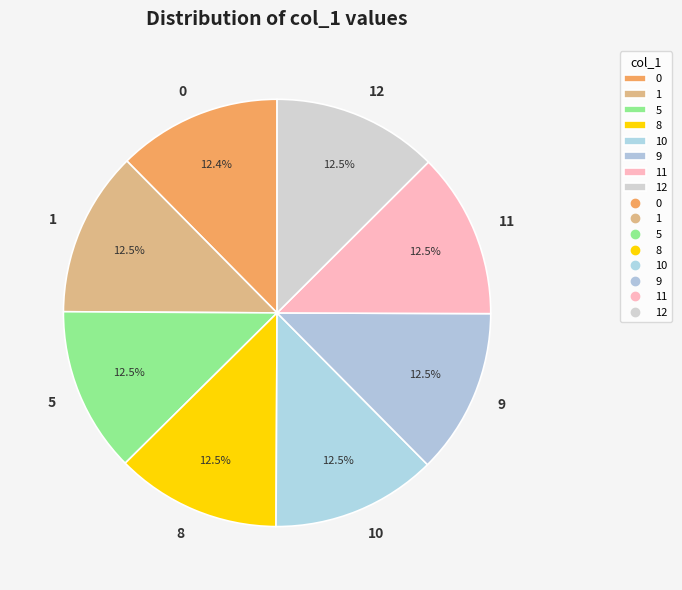

What is the ratio of the value at 10 to the value at 5?

1.0